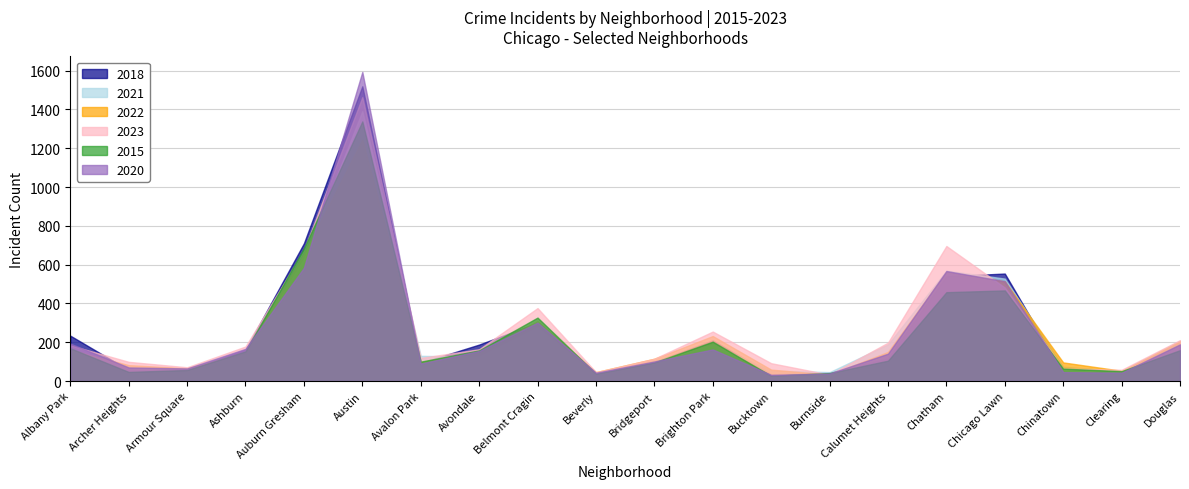

Reading left to right, list all the values displayed in this chart.

2018: 234	57	55	162	710	1519	94	188	301	33	99	210	35	43	117	540	554	41	45	201
2021: 159	76	57	138	630	1391	130	125	274	35	102	189	54	46	189	569	528	74	50	208
2022: 161	82	66	147	654	1244	99	145	309	46	115	232	59	33	150	563	513	96	53	206
2023: 184	99	71	178	674	1463	119	164	376	46	115	255	92	33	198	696	482	64	58	211
2015: 169	47	57	153	684	1338	100	158	327	38	96	203	27	41	105	458	467	64	51	159
2020: 193	70	65	166	584	1593	90	155	301	43	101	163	32	39	141	567	514	46	43	189